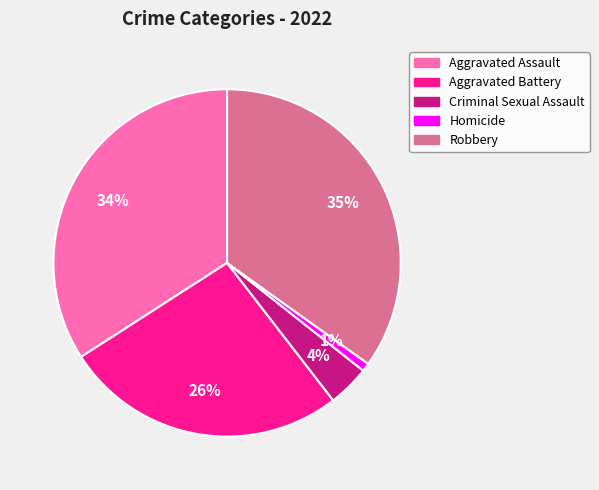

The Homicide slice represents 1% of the pie. True or false?

True